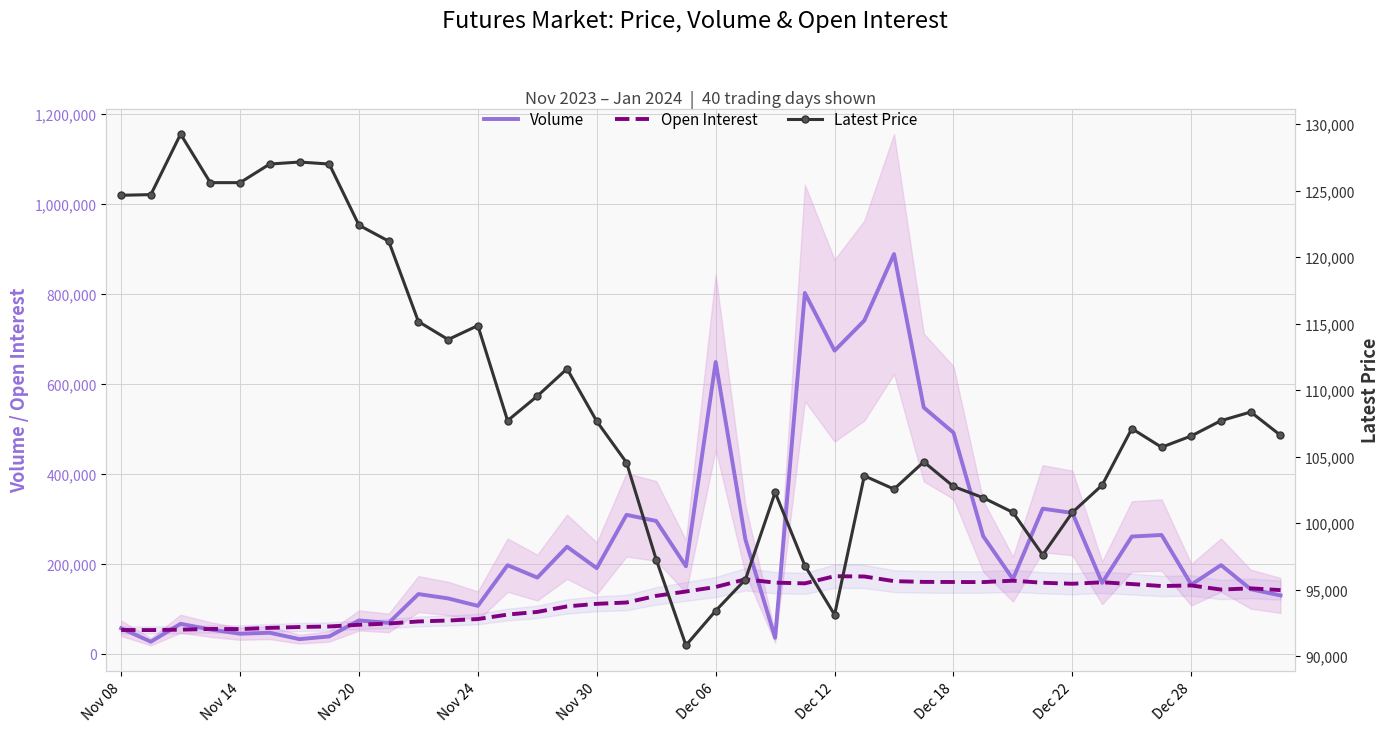

Does the chart have visible grid lines?

Yes